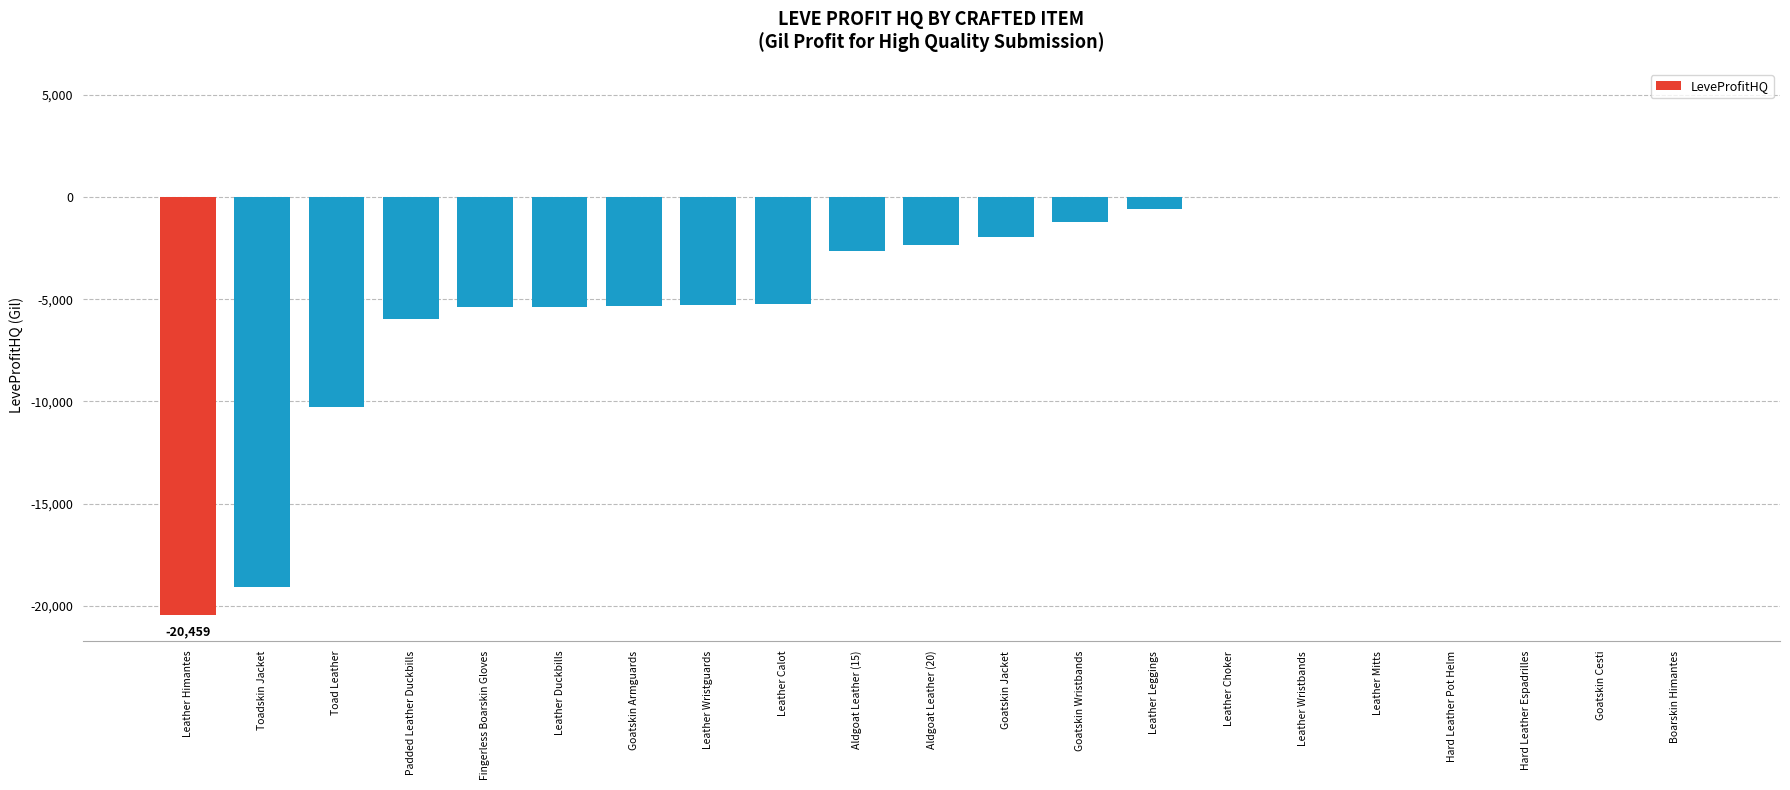

The value at Leather Wristguards is -5276.5. True or false?

True